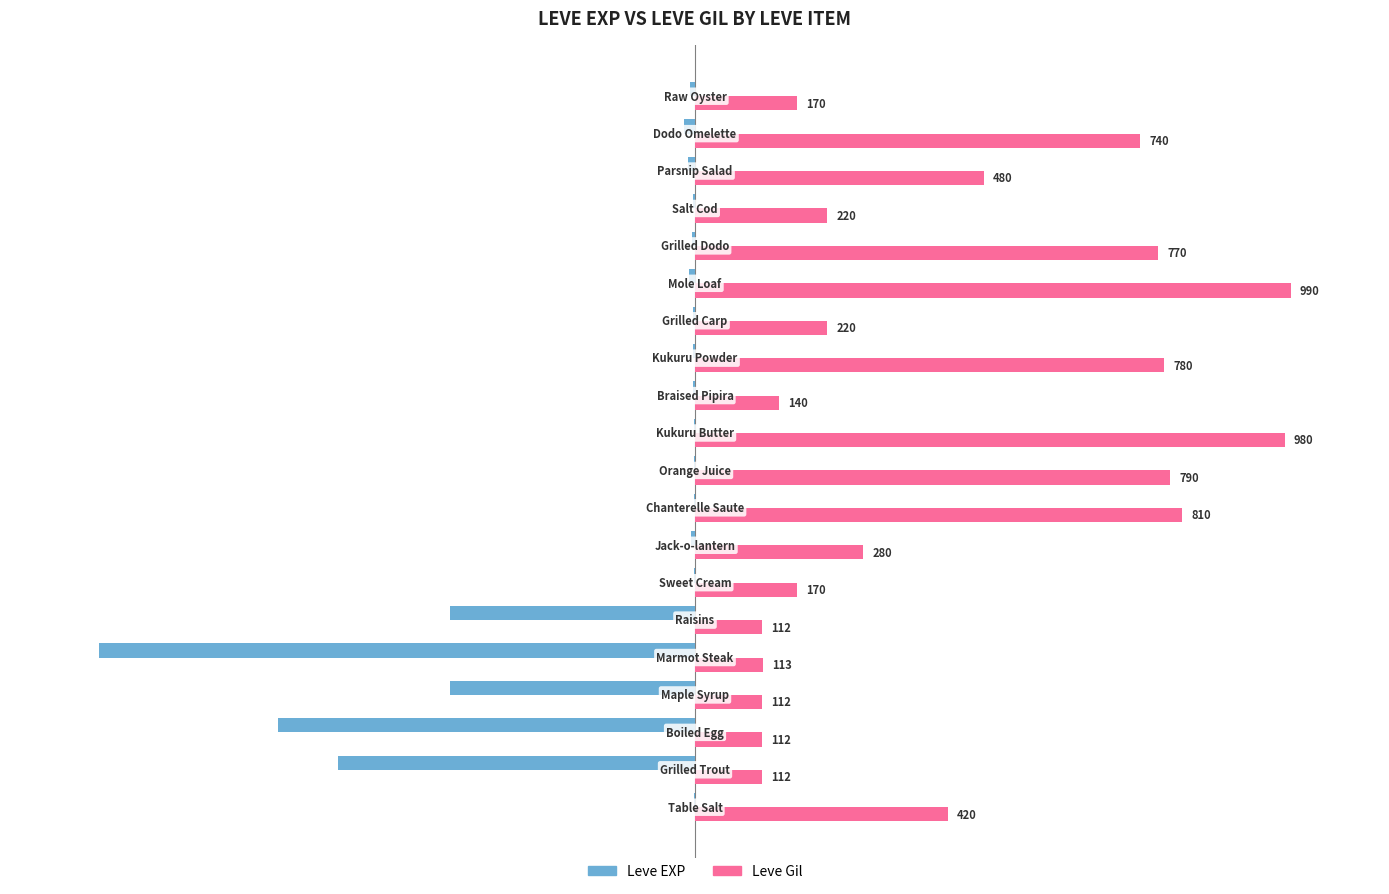

What are all the series names shown in the legend?

Leve EXP, Leve Gil